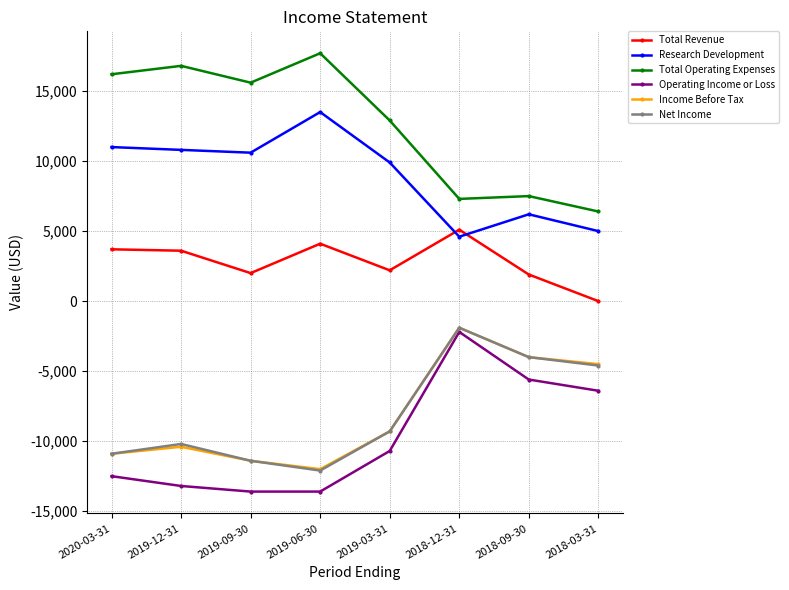

What is the label of the 4th point from the left?

2019-06-30